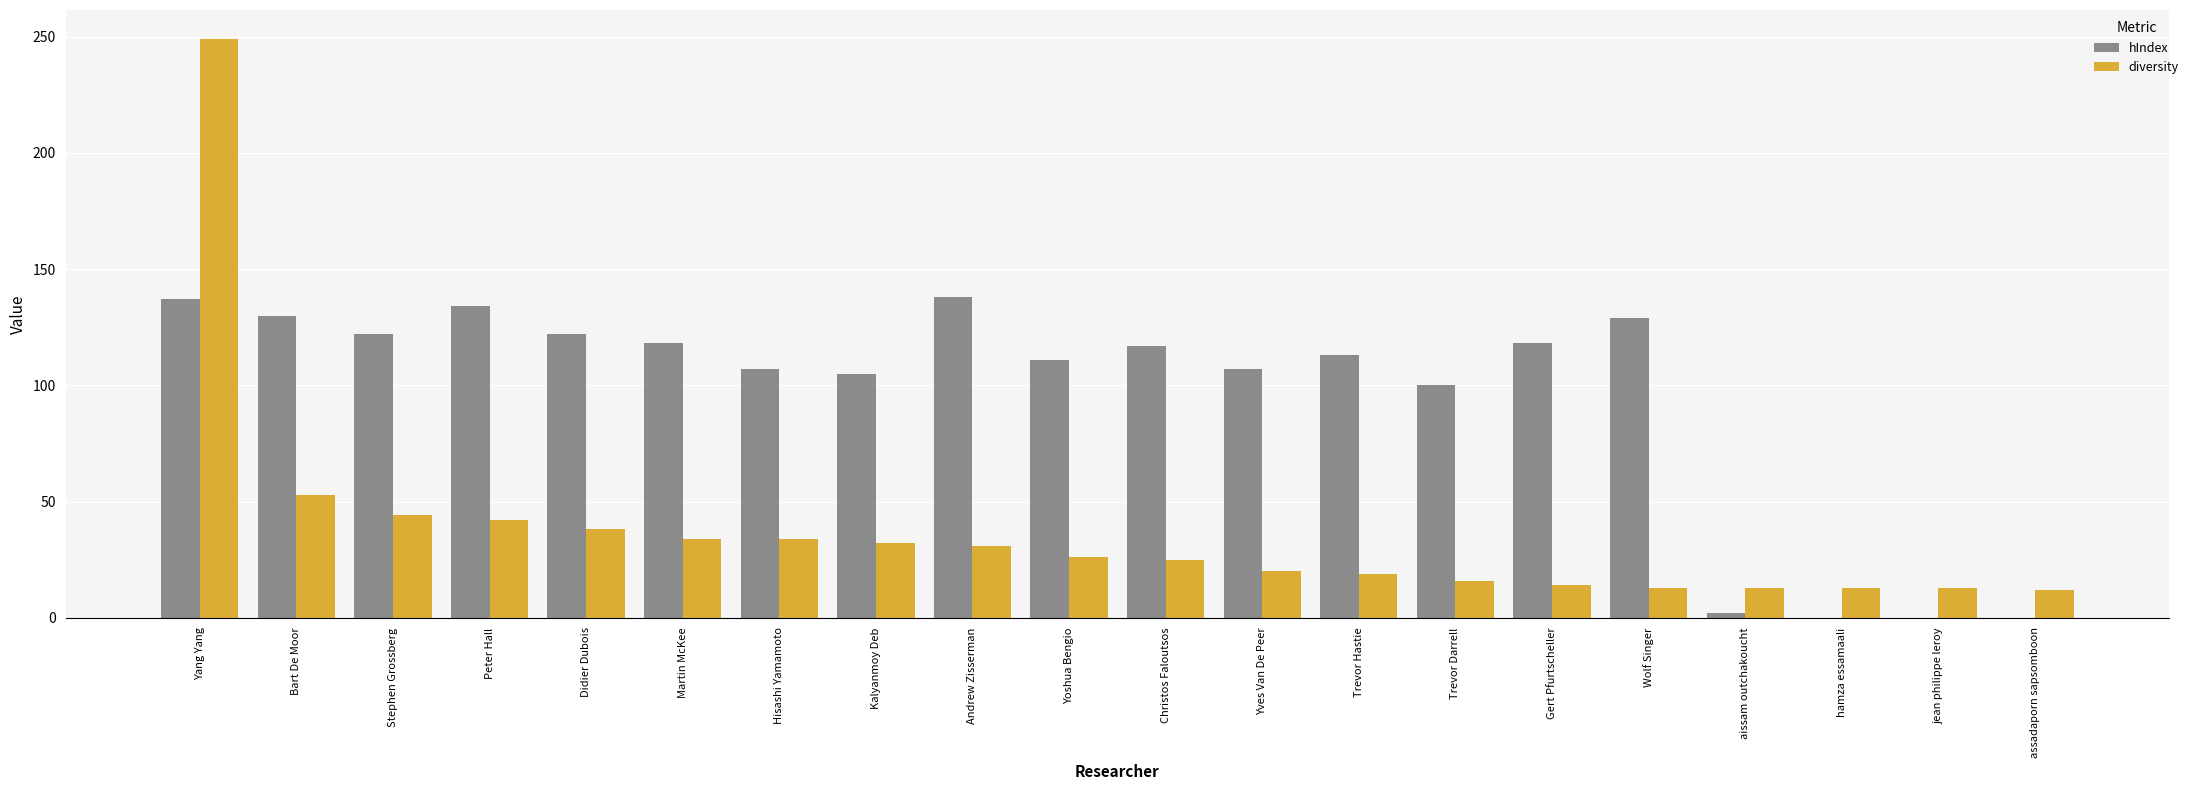

The value of hIndex at hamza essamaali is -87. True or false?

False